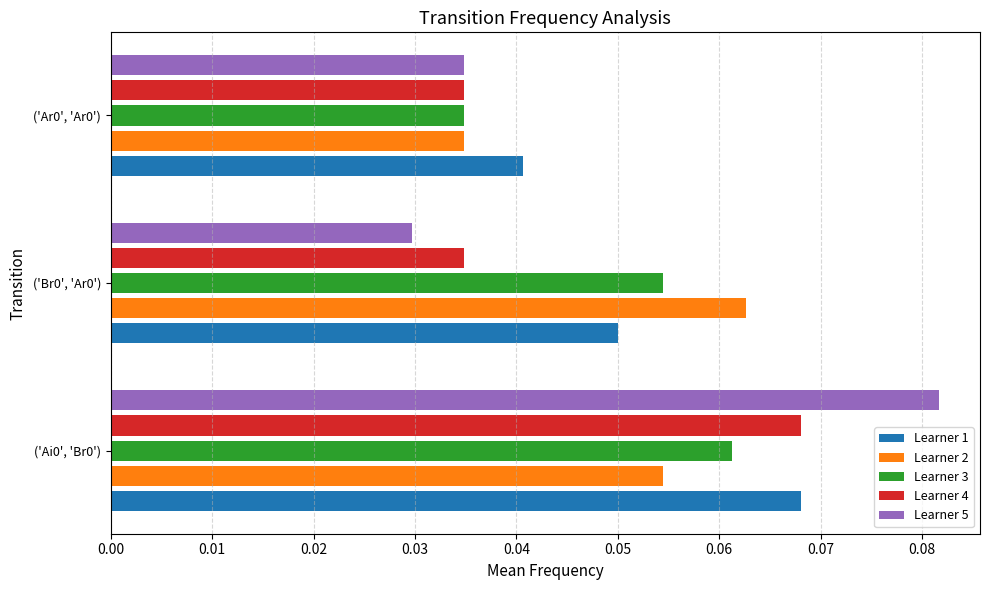

Which series has the largest range (max minus min)?

Learner 5